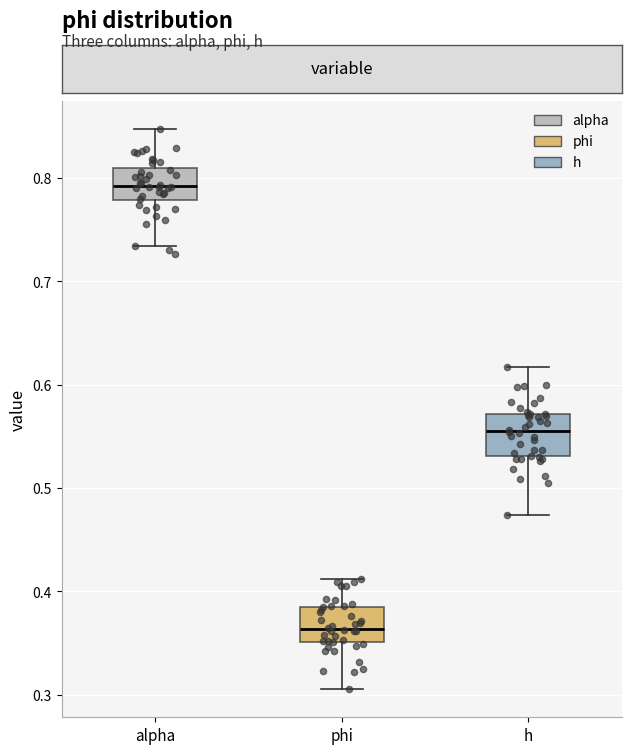

Reading left to right, transcribe this box plot: for each box, give where its median line is, the range the box spans, and where its two whiskers end, as read against the y-axis. The values are not printed on the chart, so give them approximately, as read against the axis.

alpha: median 0.79, box 0.78 to 0.81, whiskers 0.73 to 0.85
phi: median 0.36, box 0.35 to 0.39, whiskers 0.31 to 0.41
h: median 0.55, box 0.53 to 0.57, whiskers 0.47 to 0.62